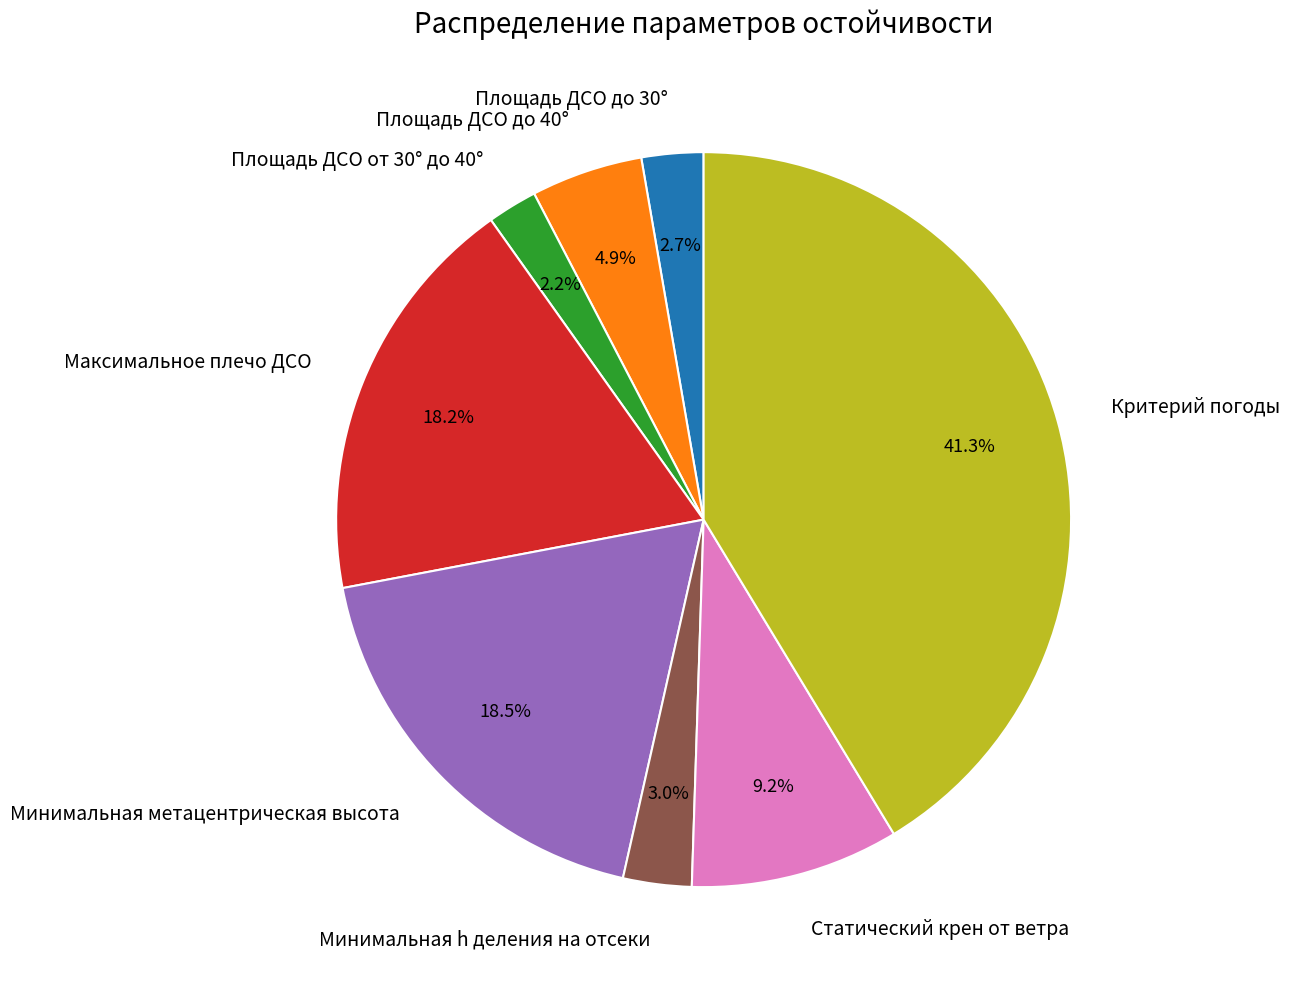

What portion of the pie excludes Площадь ДСО от 30° до 40°?

97.8%